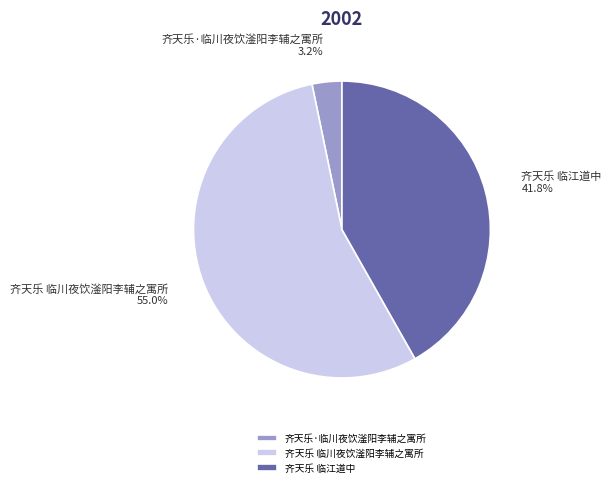

Do 齐天乐 临江道中 and 齐天乐·临川夜饮滏阳李辅之寓所 together represent more than half of the pie?

No